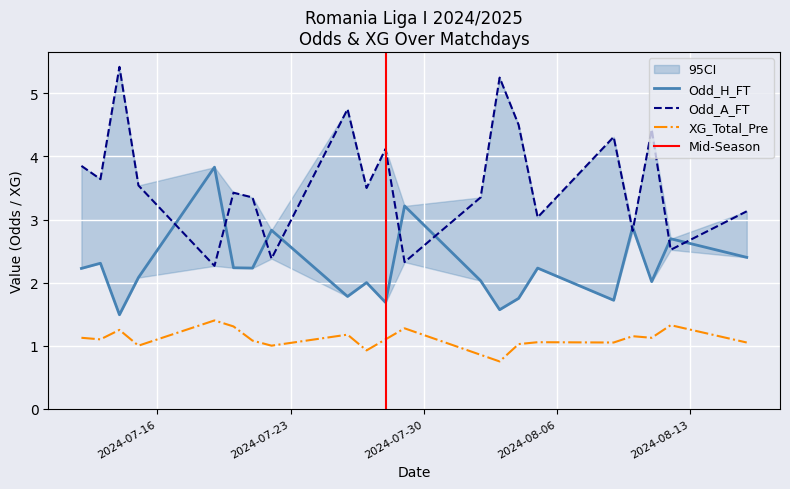

True or false: XG_Total_Pre has more than 0 points higher than both neighbors.

True